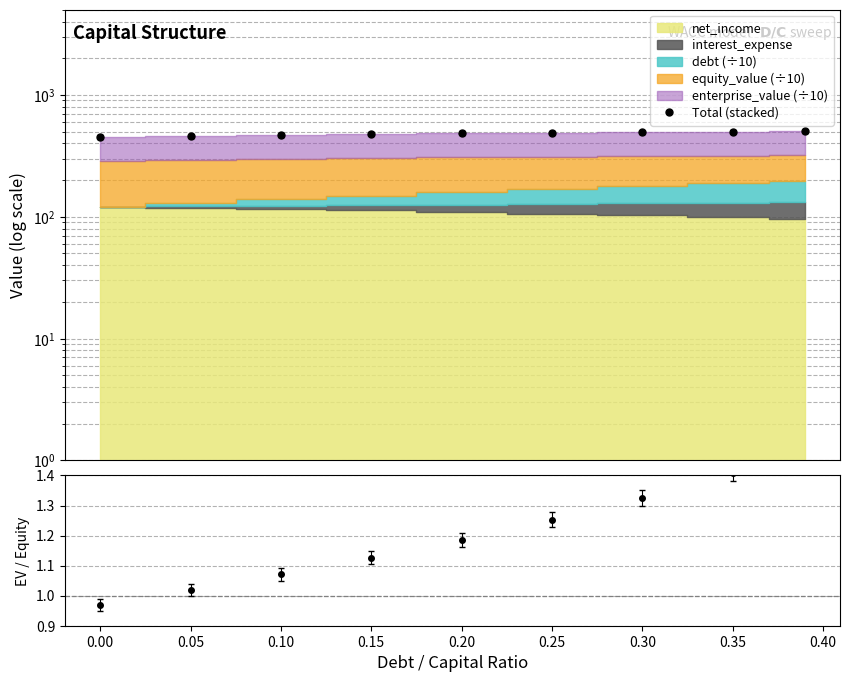

What is the sum of the EV / Equity values at 0.00 and 0.35?

2.5